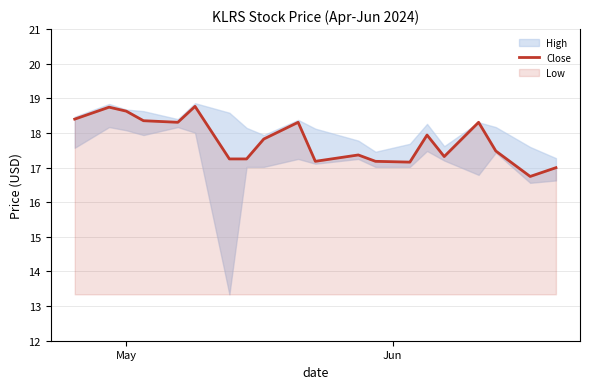

How many interior local peaks (higher than both neighbors) does the data have?

6